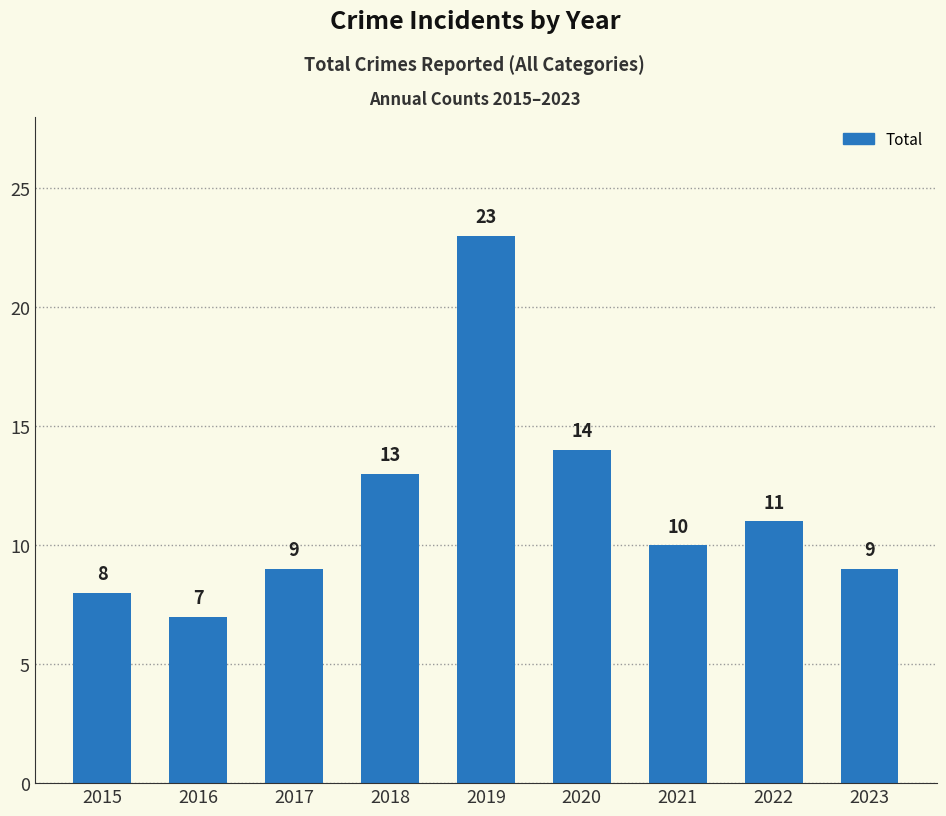

How many bars are there in total?

9